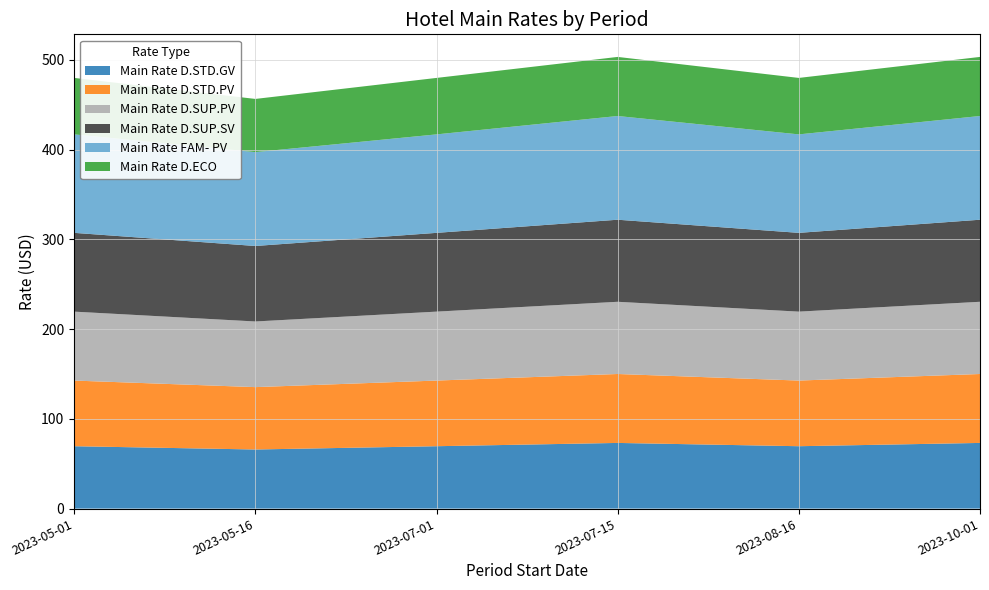

Reading left to right, list all the values displayed in this chart.

Main Rate D.STD.GV: 69.5	65.8	69.5	73.2	69.5	73.2
Main Rate D.STD.PV: 73.2	69.5	73.2	76.8	73.2	76.8
Main Rate D.SUP.PV: 76.8	73.2	76.8	80.5	76.8	80.5
Main Rate D.SUP.SV: 87.8	84.1	87.8	91.4	87.8	91.4
Main Rate FAM- PV: 109.7	104.6	109.7	115.6	109.7	115.6
Main Rate D.ECO: 62.9	59.3	62.9	65.8	62.9	65.8